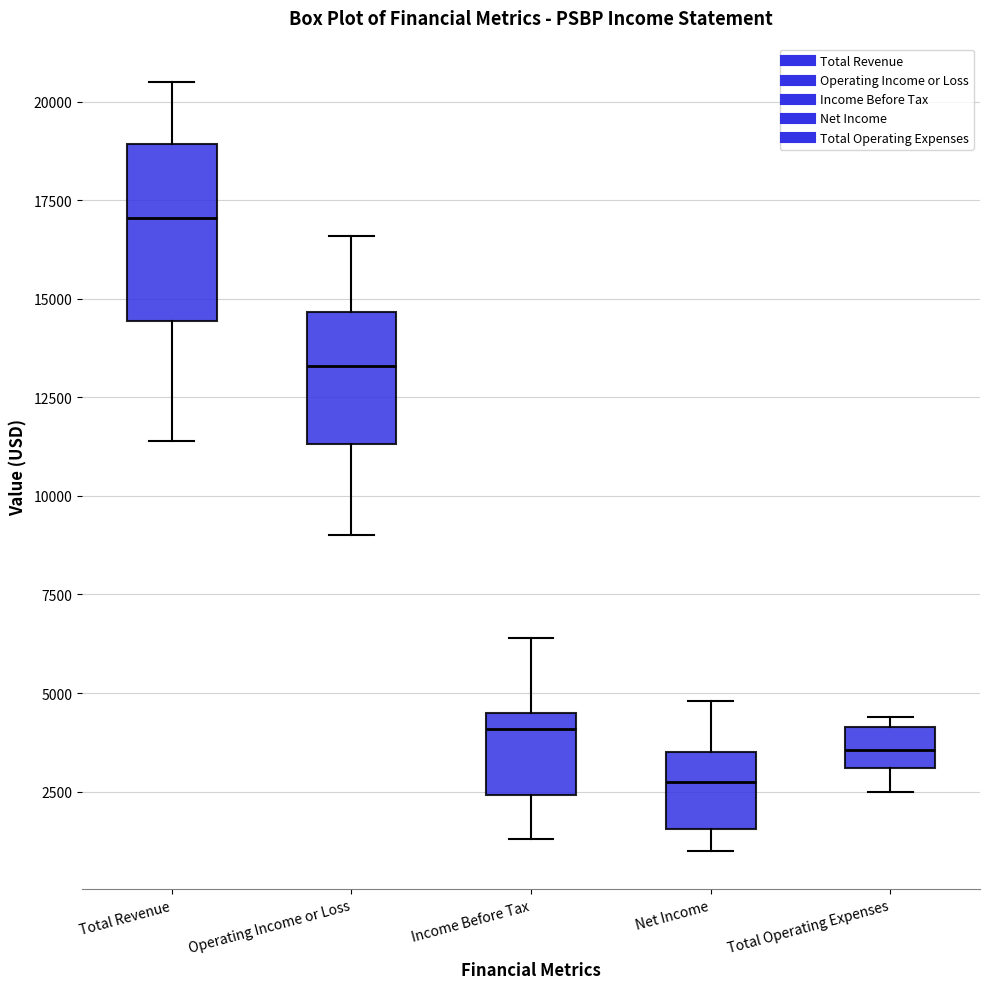

Reading left to right, transcribe this box plot: for each box, give where its median line is, the range the box spans, and where its two whiskers end, as read against the y-axis. The values are not printed on the chart, so give them approximately, as read against the axis.

Total Revenue: median 17000, box 14500 to 19000, whiskers 11500 to 20500
Operating Income or Loss: median 13500, box 11500 to 14500, whiskers 9000 to 16500
Income Before Tax: median 4000, box 2500 to 4500, whiskers 1500 to 6500
Net Income: median 3000, box 1500 to 3500, whiskers 1000 to 5000
Total Operating Expenses: median 3500, box 3000 to 4000, whiskers 2500 to 4500